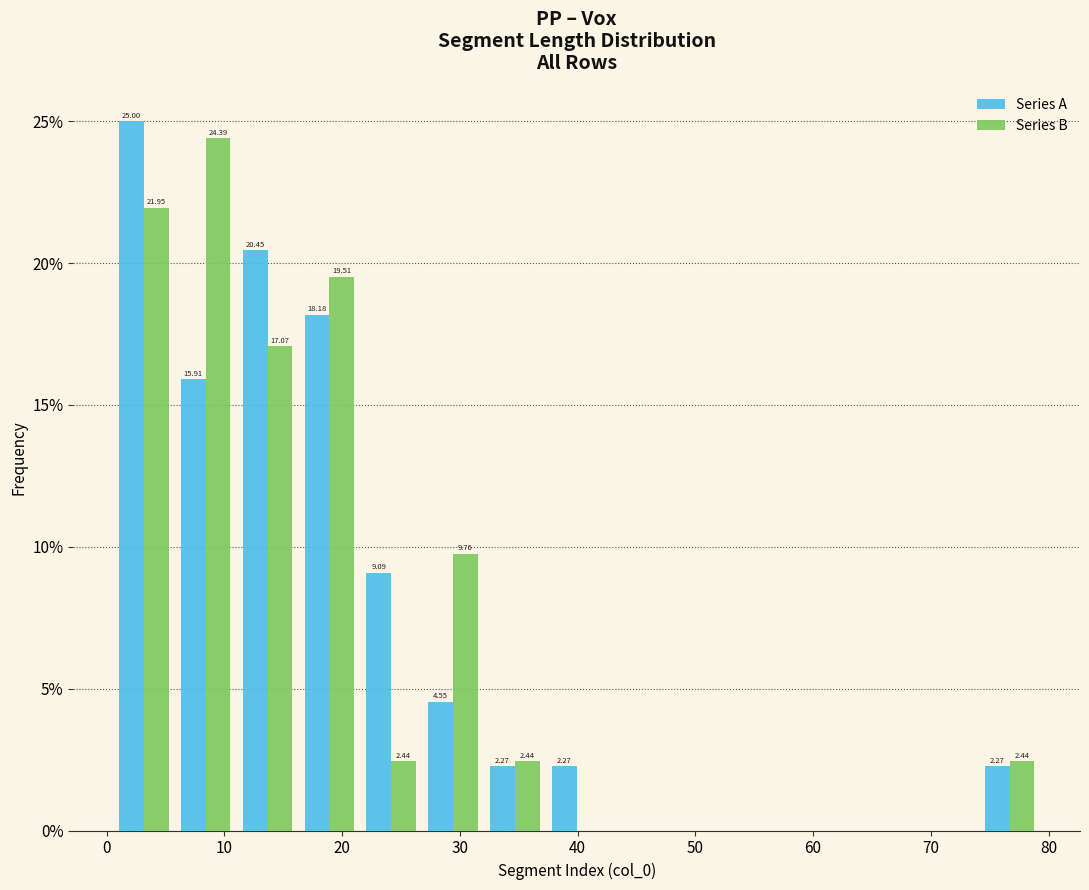

In the Series B series, which range on the x-axis has the tallest bar?

6 to 11